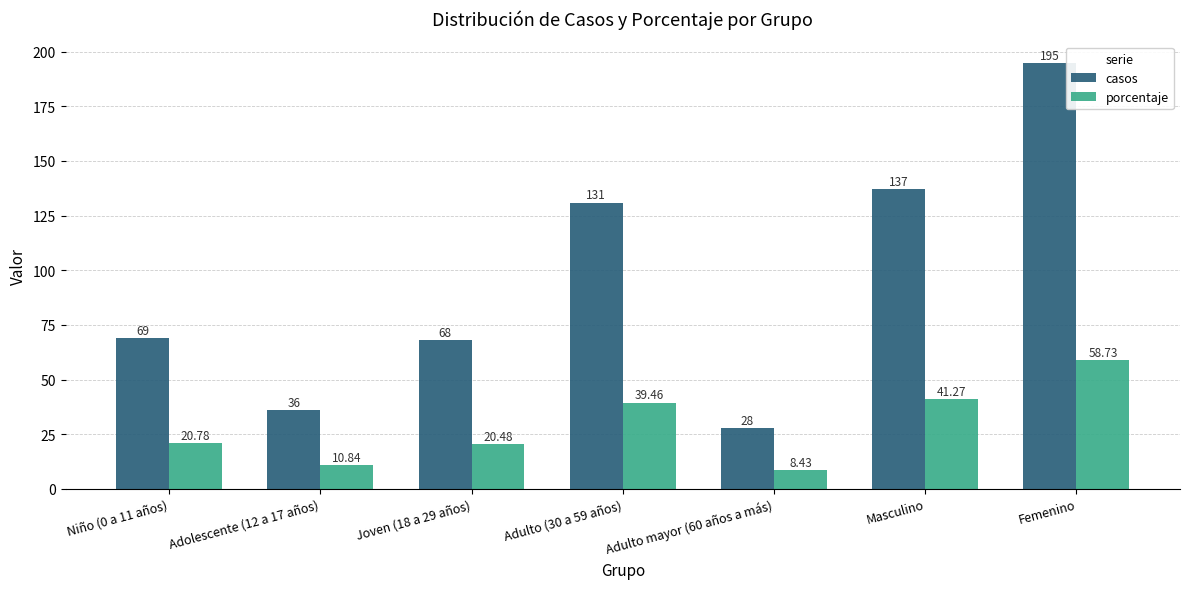

Rank the series at Adulto mayor (60 años a más) from highest to lowest value.

casos, porcentaje